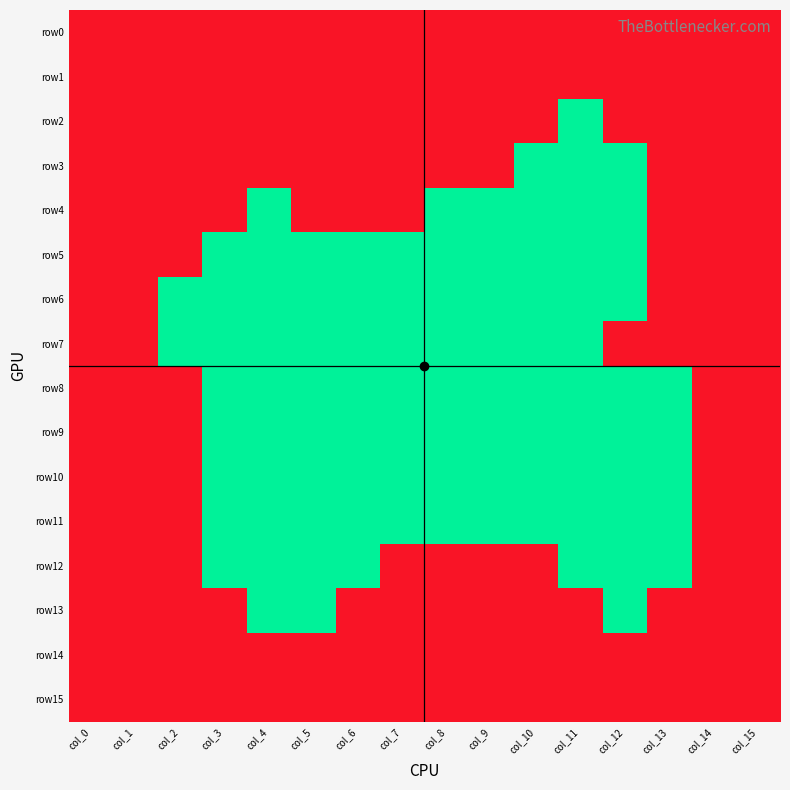

How many distinct data groups are displayed?

16